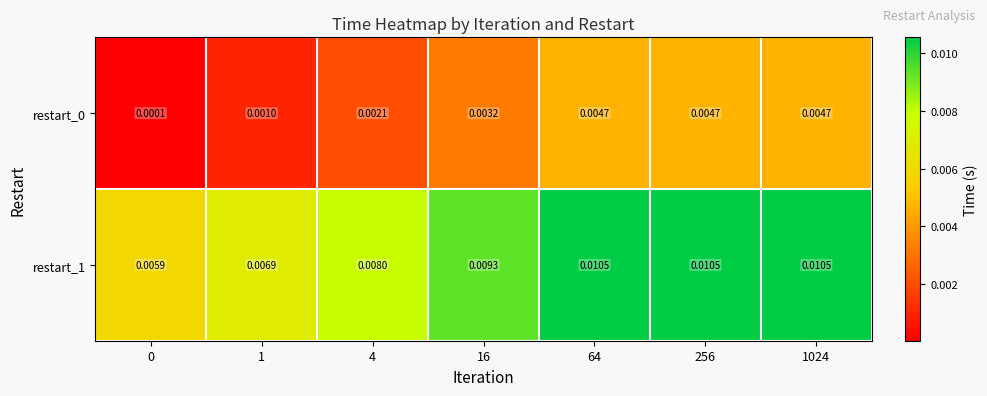

How many categories are shown in the chart?

7